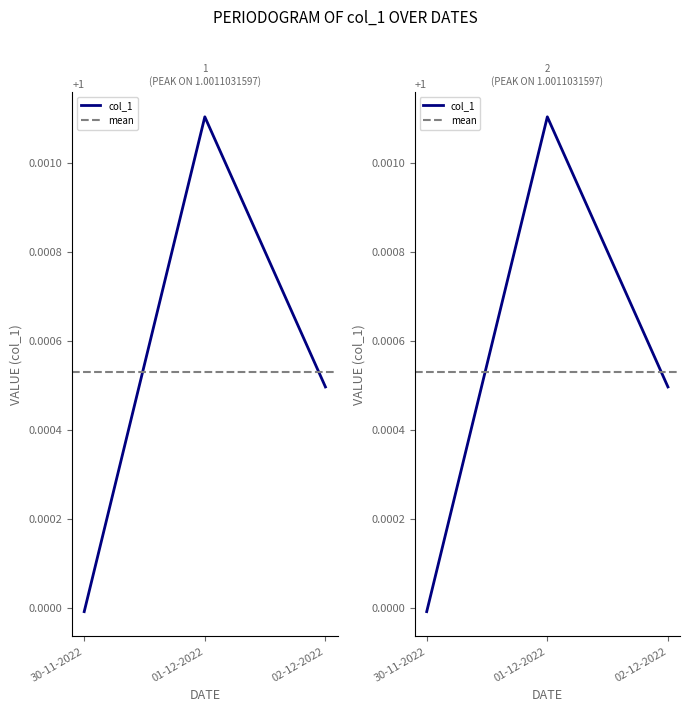

What is the sum of the values at 01-12-2022 and 30-11-2022?

2.0